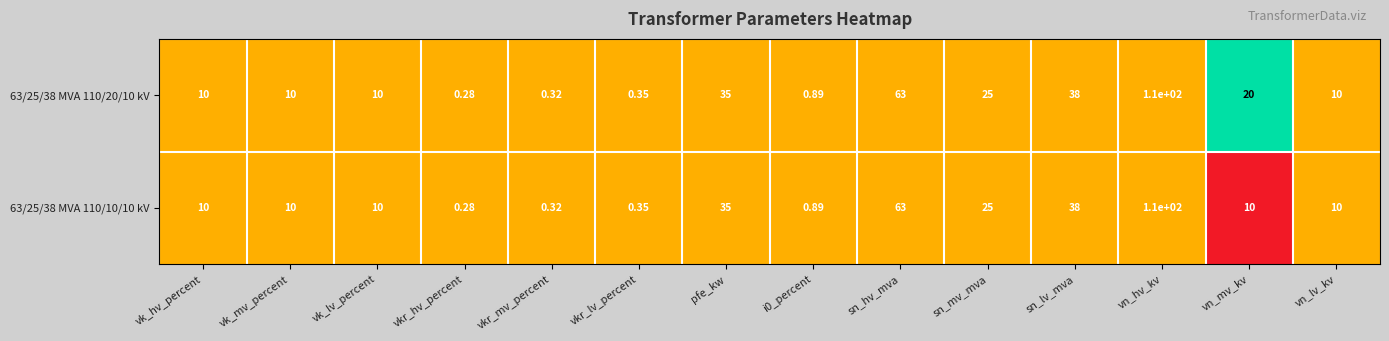

Which category has the lowest value in the 63/25/38 MVA 110/10/10 kV series?

vkr_hv_percent